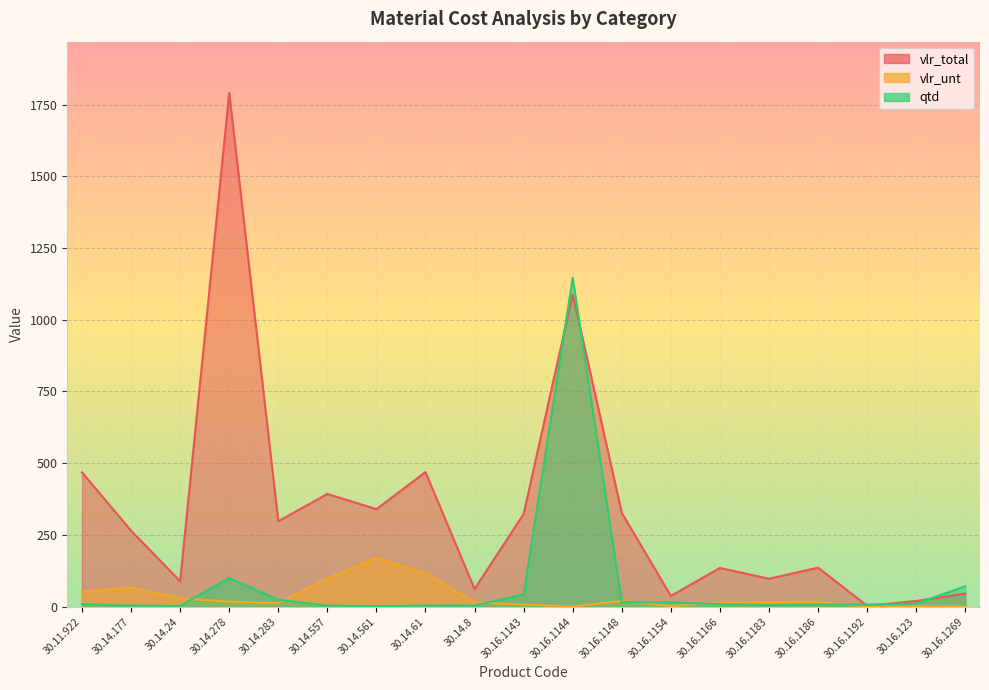

The value of qtd at 30.16.1144 is 559.9. True or false?

False